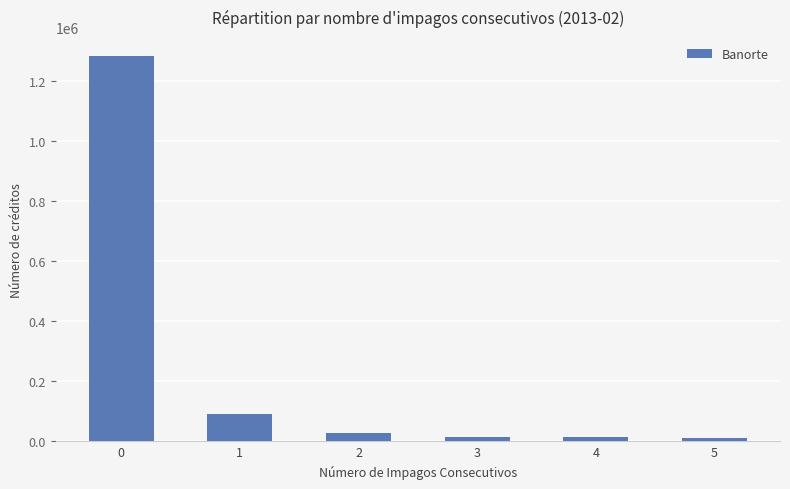

What is the ratio of the value at 0 to the value at 4?

83.2